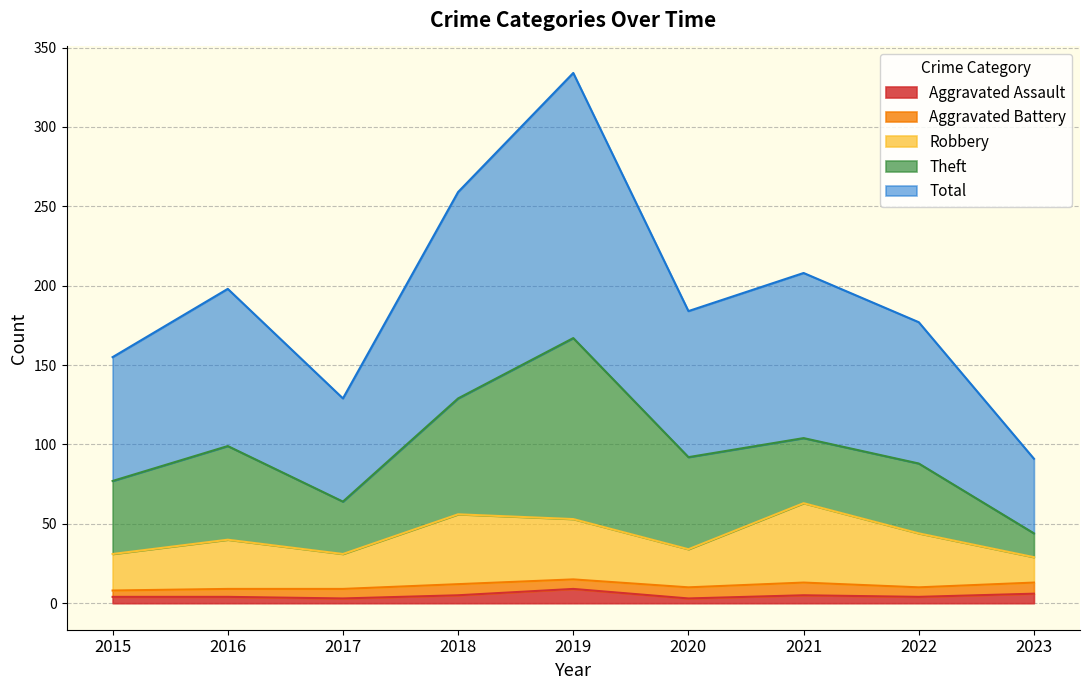

Is it true that Aggravated Assault equals 6 at 2023?

True